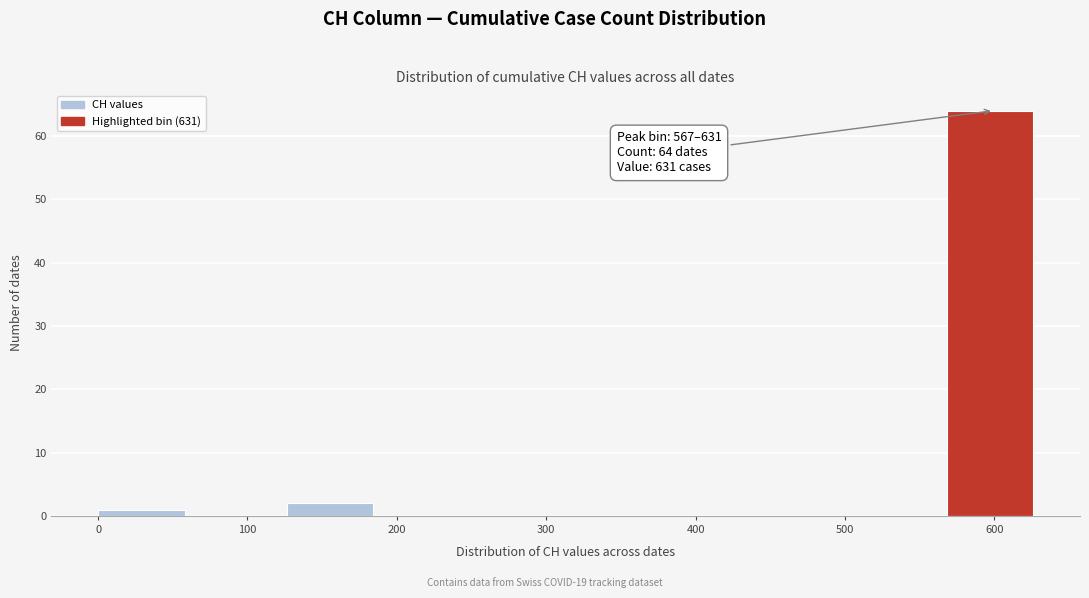

Which range on the x-axis has the tallest bar?

570 to 630